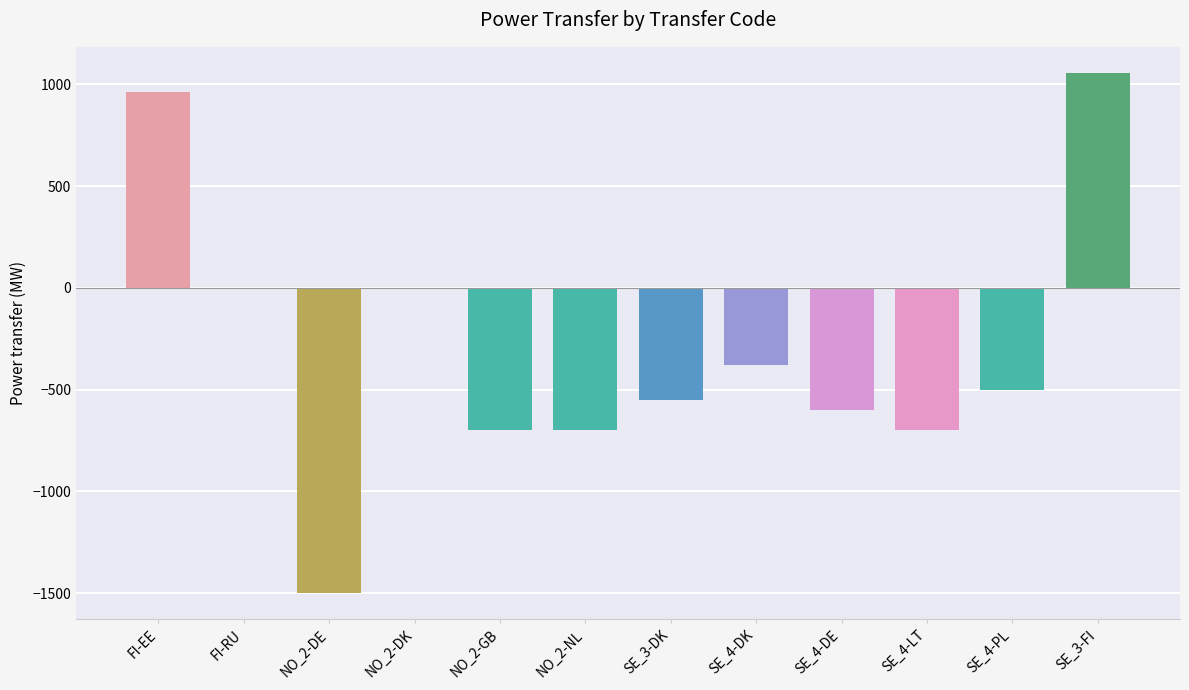

Is it true that the value at SE_4-LT is -700?

True